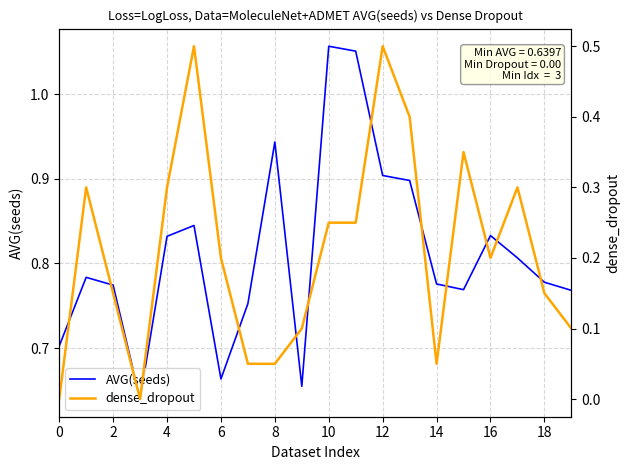

Which series has the largest total across all categories?

AVG(seeds)